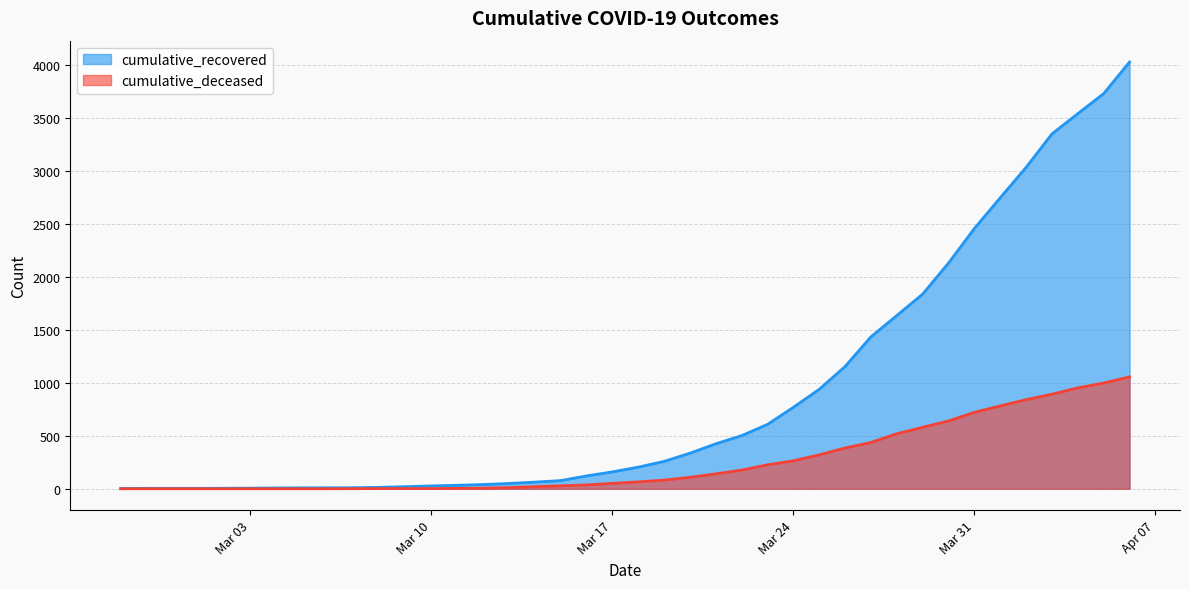

True or false: cumulative_deceased and cumulative_recovered cross at least once.

False